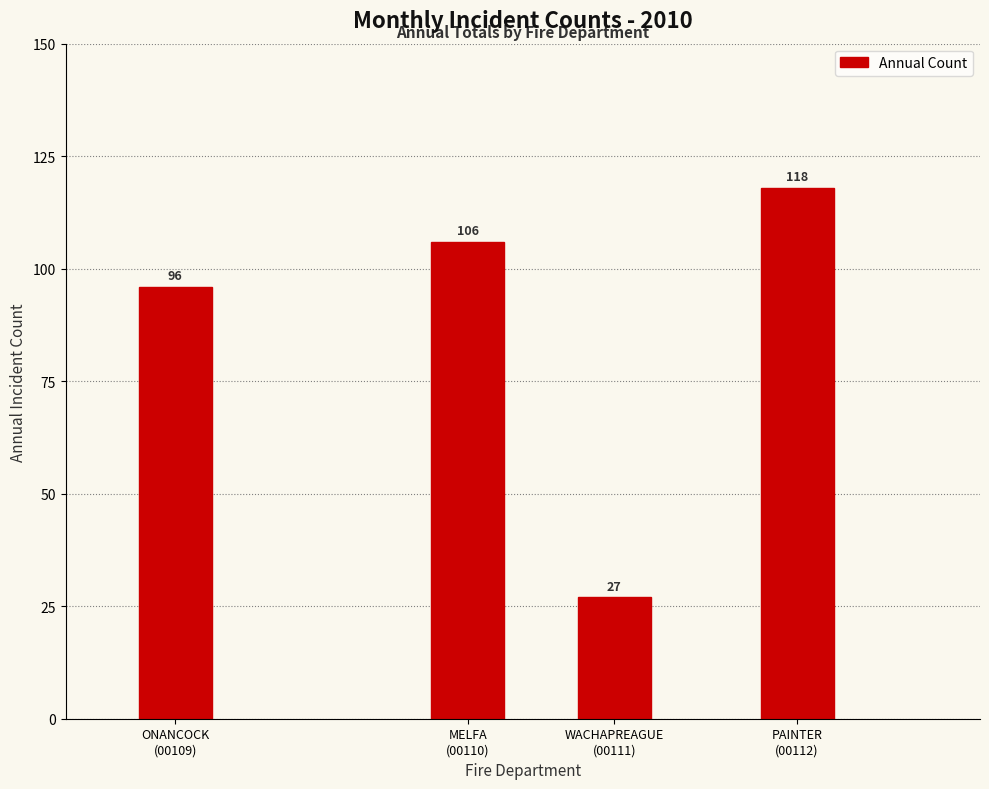

Reading left to right, transcribe all the data shown in this chart.

96	106	27	118